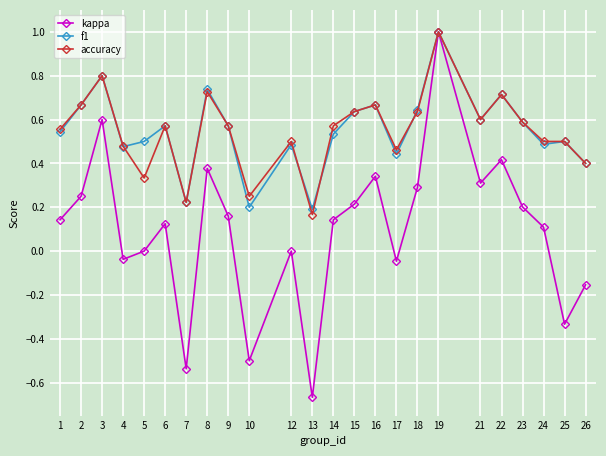

Which label corresponds to the smallest value in the chart?

13